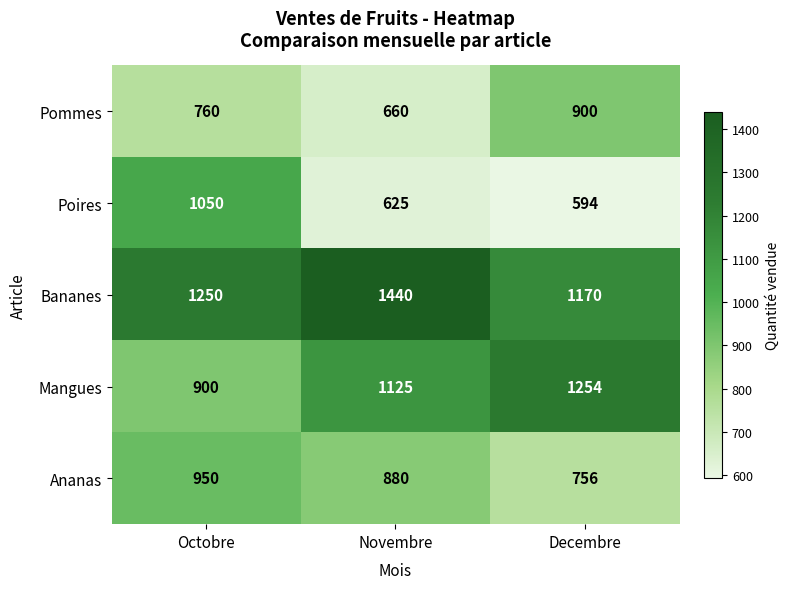

What is the difference between the Ananas values at Novembre and Decembre?

124